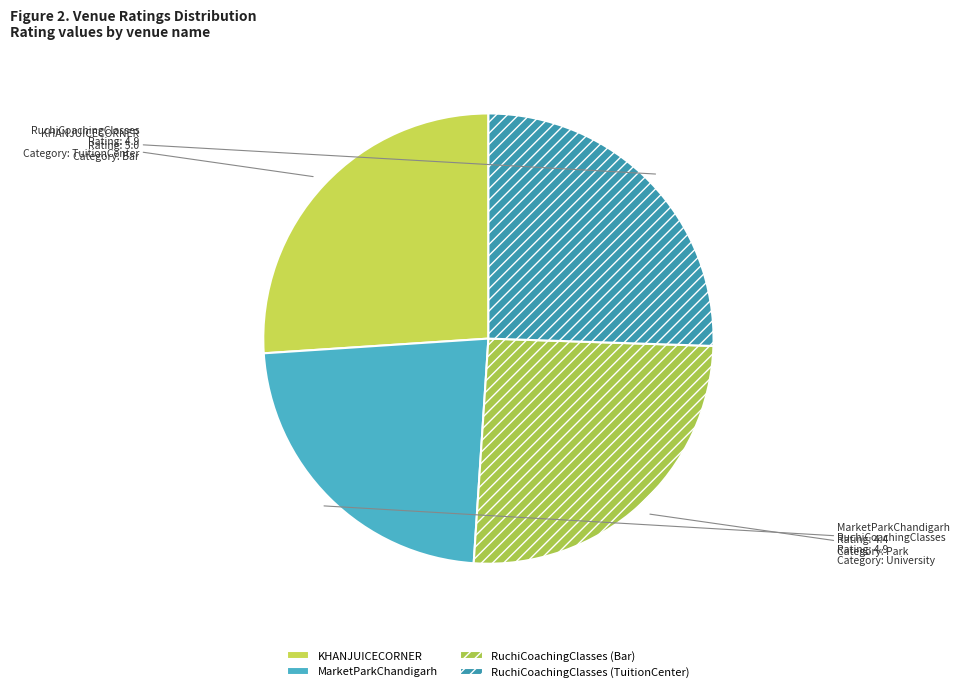

Which category has the smallest portion of the pie?

MarketParkChandigarh